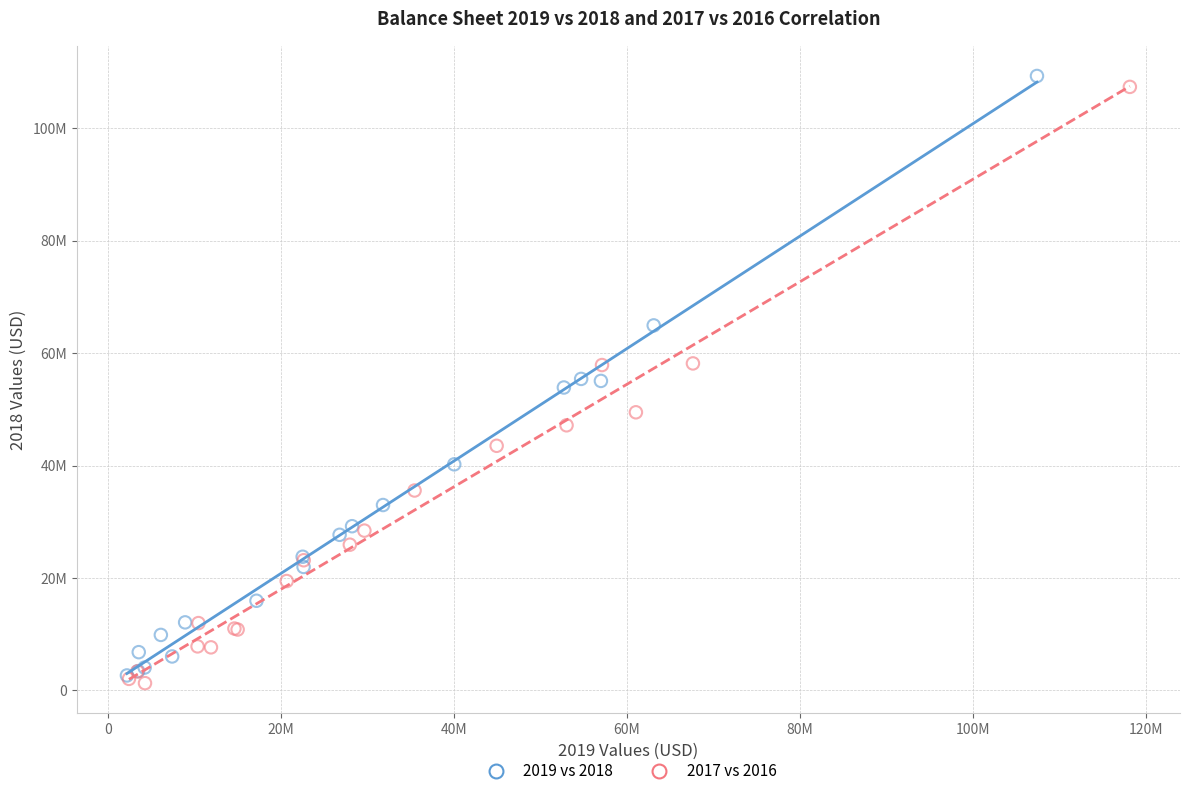

Which series reaches the minimum Y coordinate?

2017 vs 2016